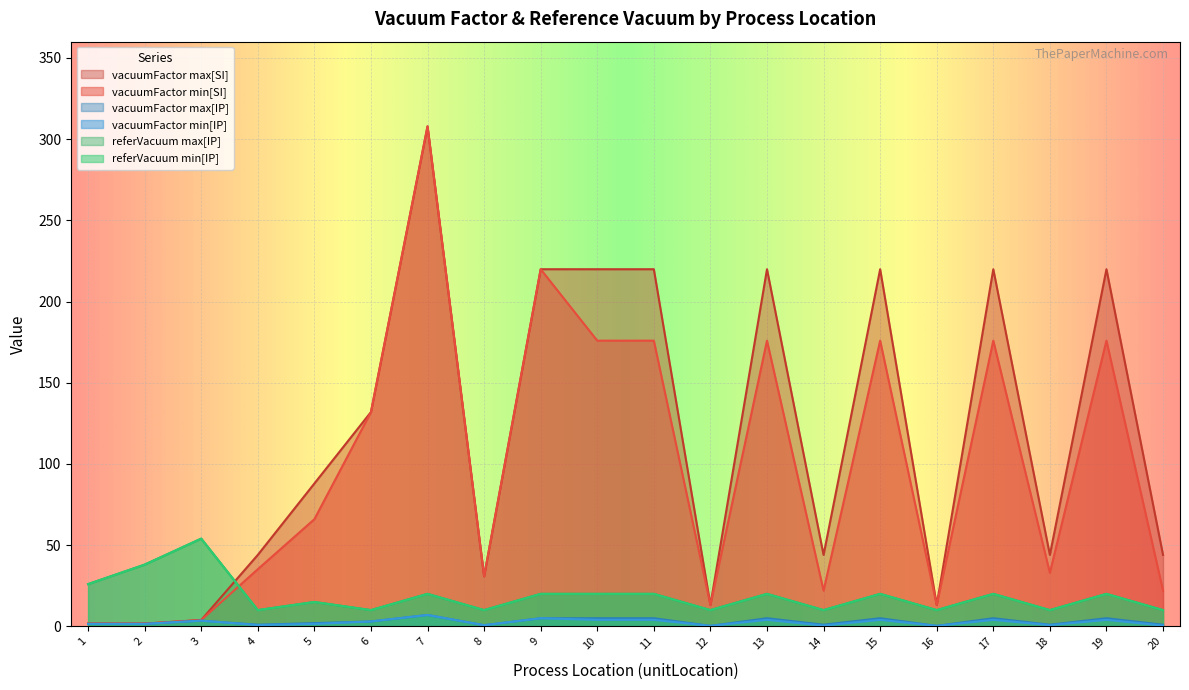

How many intersections are there between vacuumFactor max[SI] and referVacuum max[IP]?

1